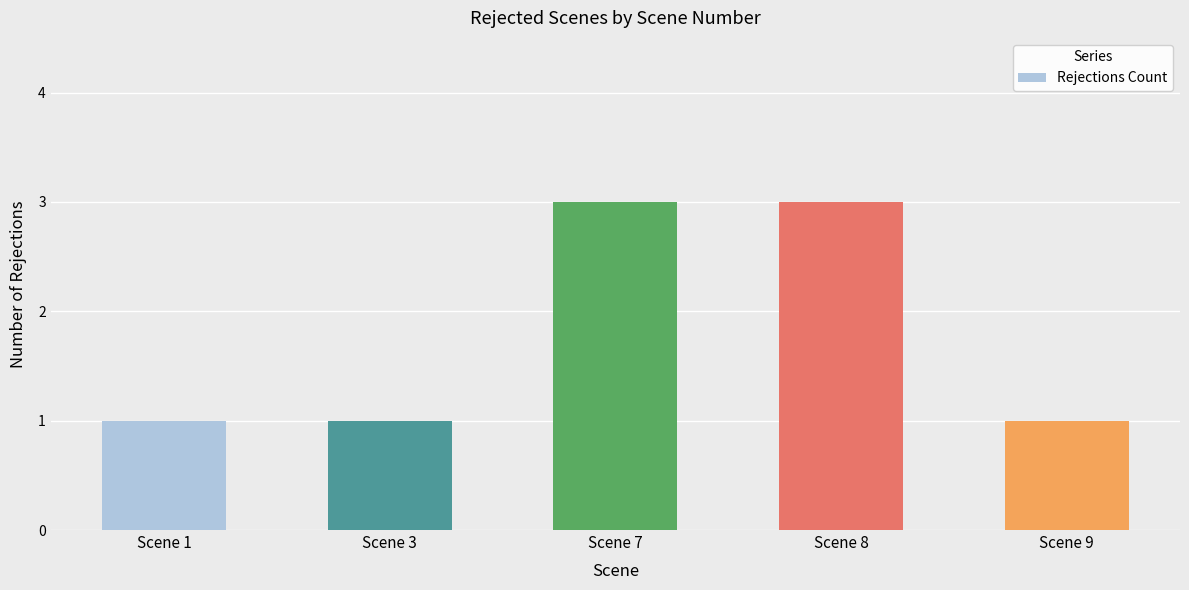

Is it true that the value at Scene 7 is 3?

True